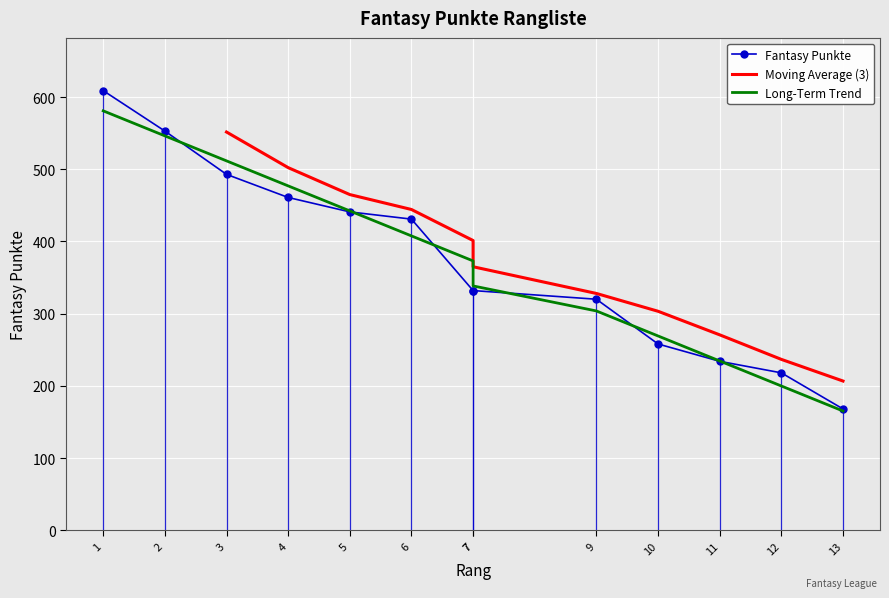

Which label corresponds to the smallest value in the chart?

13